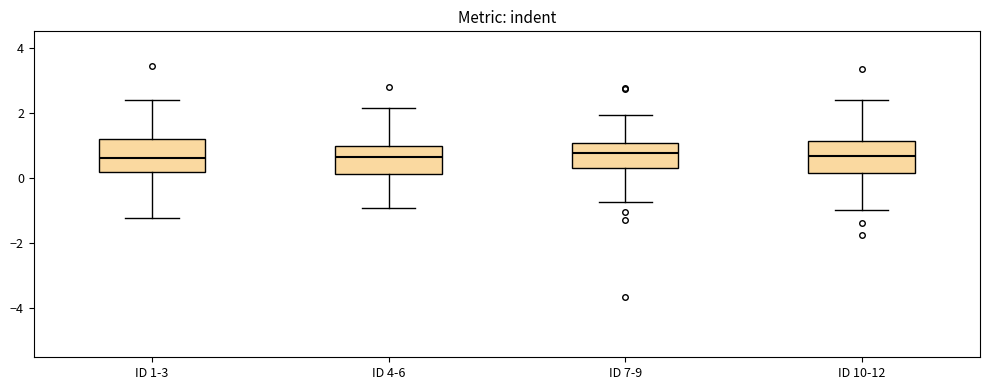

Reading left to right, transcribe this box plot: for each box, give where its median line is, the range the box spans, and where its two whiskers end, as read against the y-axis. The values are not printed on the chart, so give them approximately, as read against the axis.

ID 1-3: median 0.6, box 0.2 to 1.2, whiskers -1.2 to 2.4
ID 4-6: median 0.6, box 0.2 to 1.0, whiskers -1.0 to 2.2
ID 7-9: median 0.8, box 0.2 to 1.0, whiskers -0.8 to 2.0
ID 10-12: median 0.6, box 0.2 to 1.2, whiskers -1.0 to 2.4